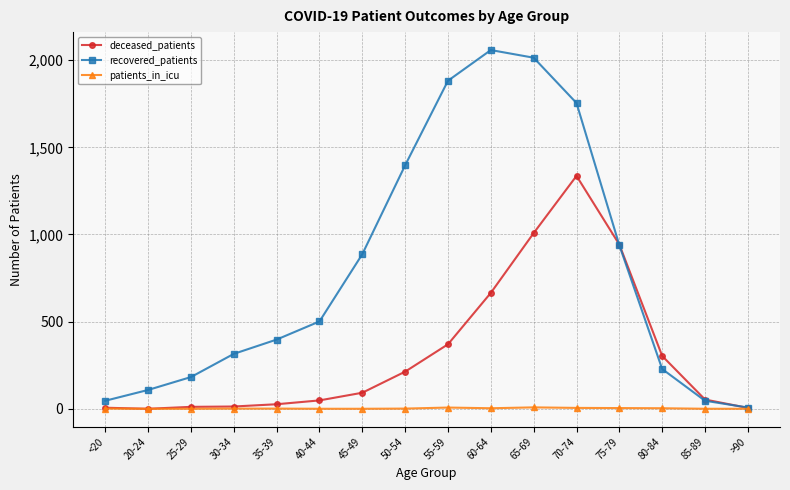

What is the label of the 2nd point from the left?

20-24